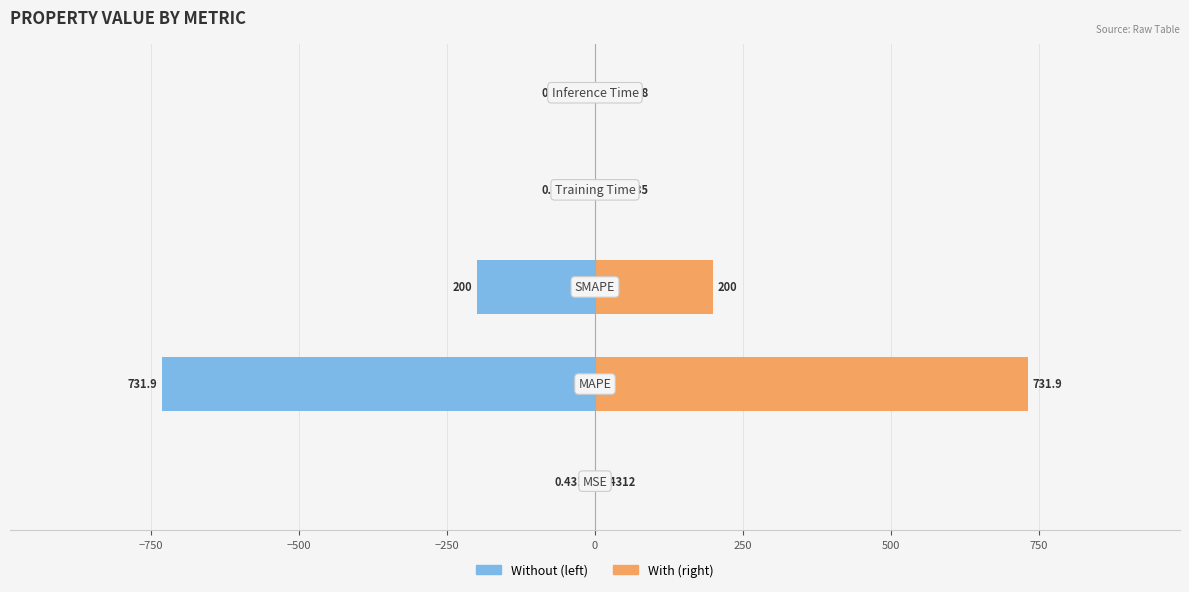

Reading left to right, transcribe all the data shown in this chart.

col_1 (left): -0.4	-731.9	-200.0	-0.0	-0.0
col_1 (right): 0.4	731.9	200.0	0.0	0.0